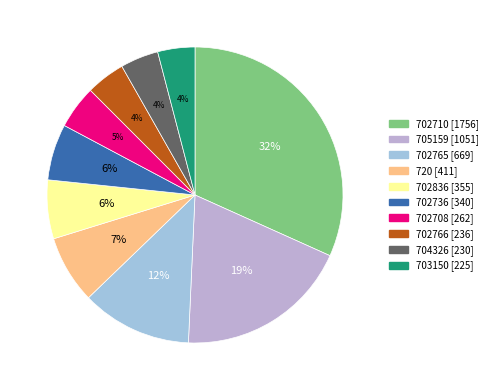

To the nearest percent, what percentage of the pie is 702766?

4%